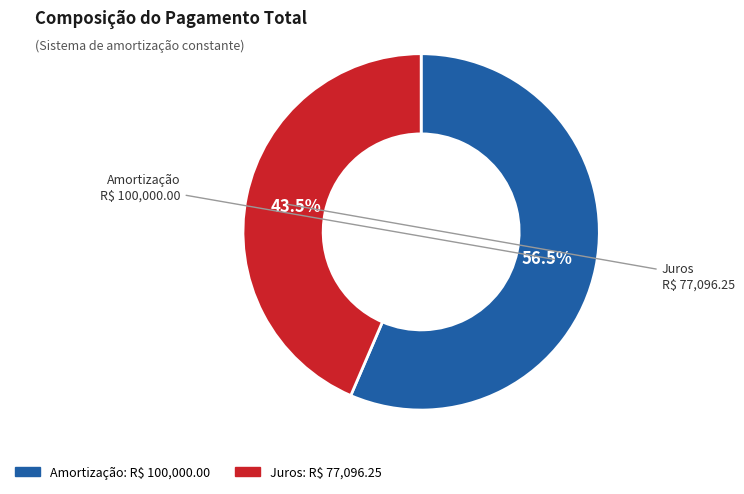

Which slice is the largest?

Amortização